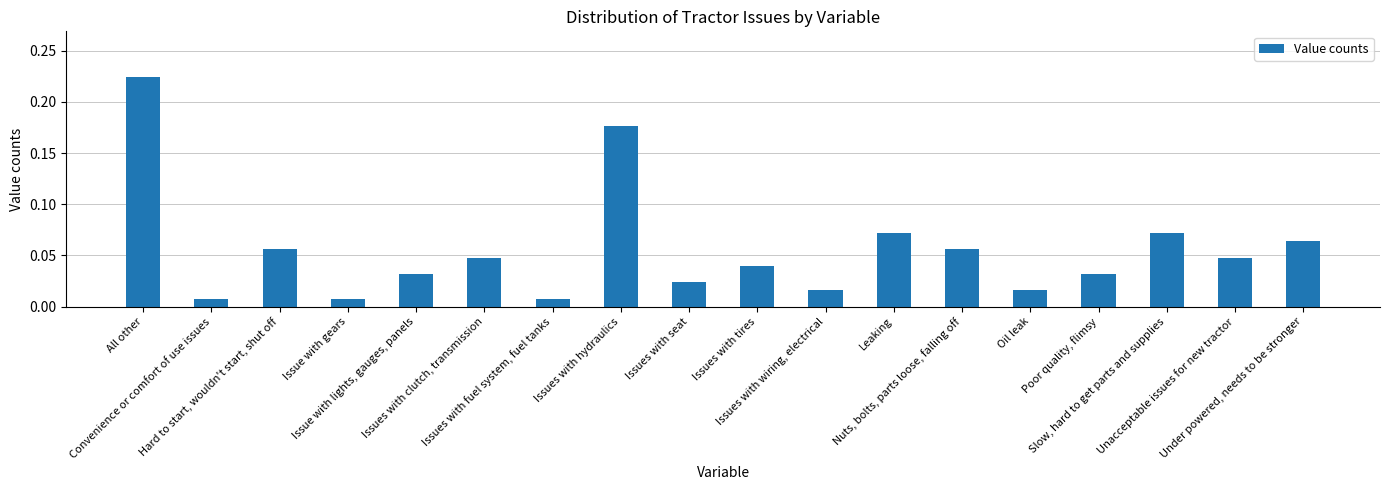

What is the label of the 2nd bar from the left?

Convenience or comfort of use issues